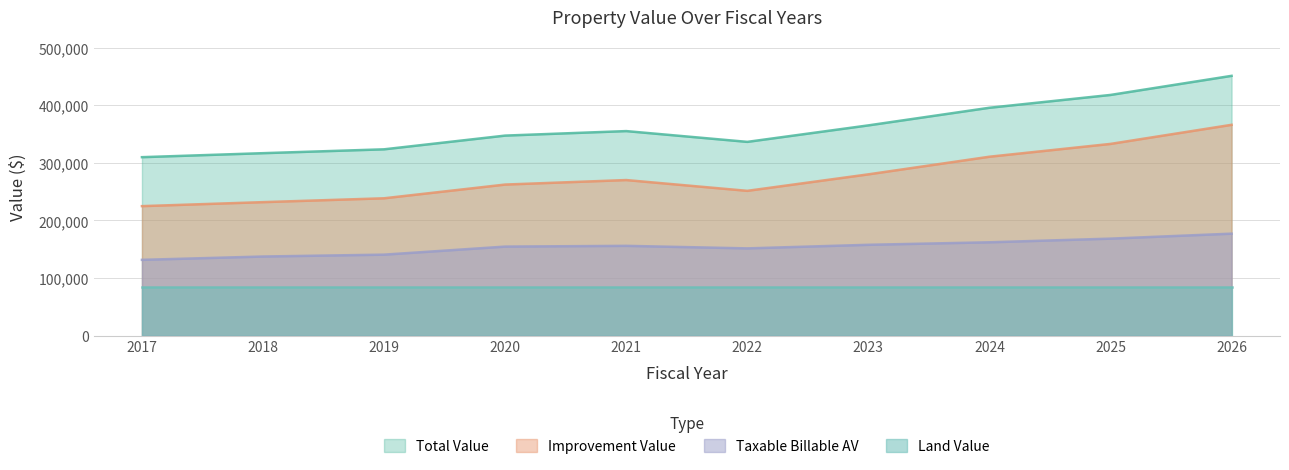

How many interior local valleys does the Taxable Billable AV series have?

1